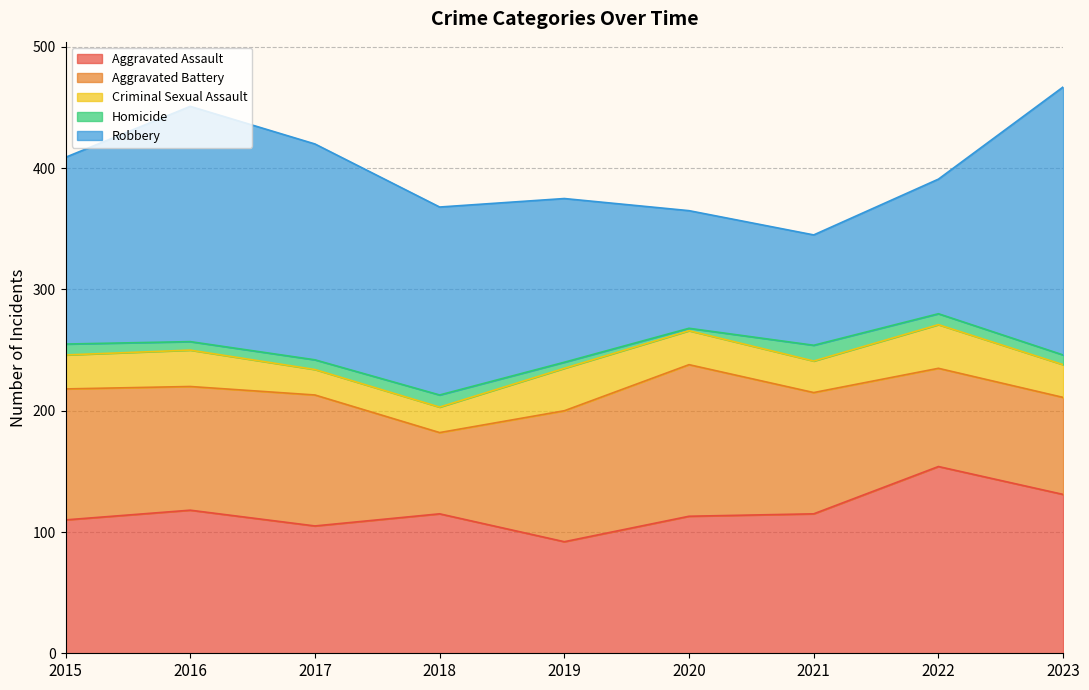

True or false: Homicide and Criminal Sexual Assault intersect in this chart.

False